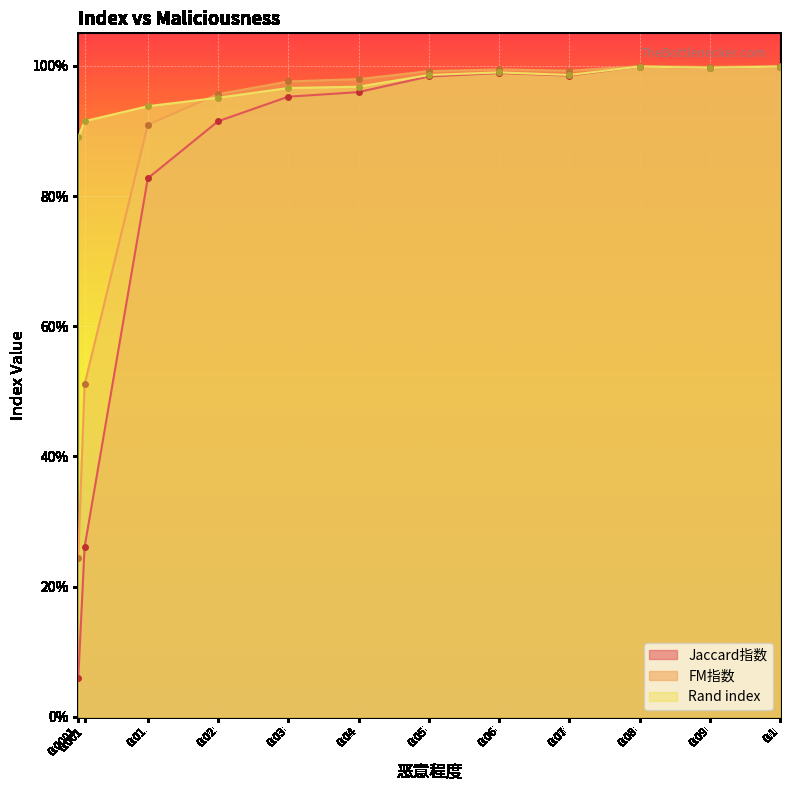

What is the average value of the Rand index series?

1.0